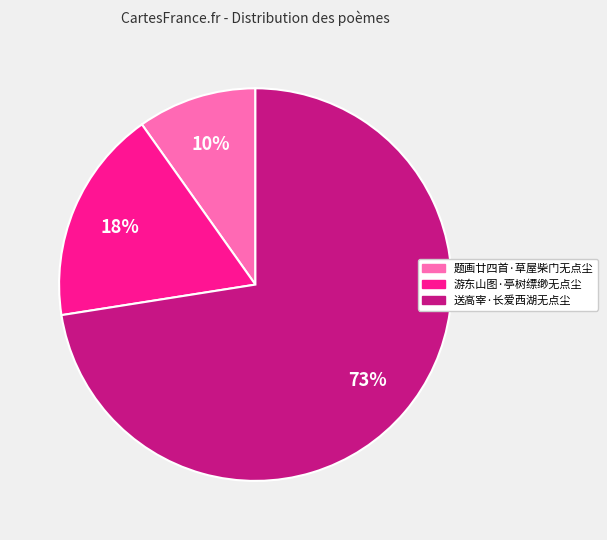

The 游东山图·亭树缥缈无点尘 slice represents 9% of the pie. True or false?

False